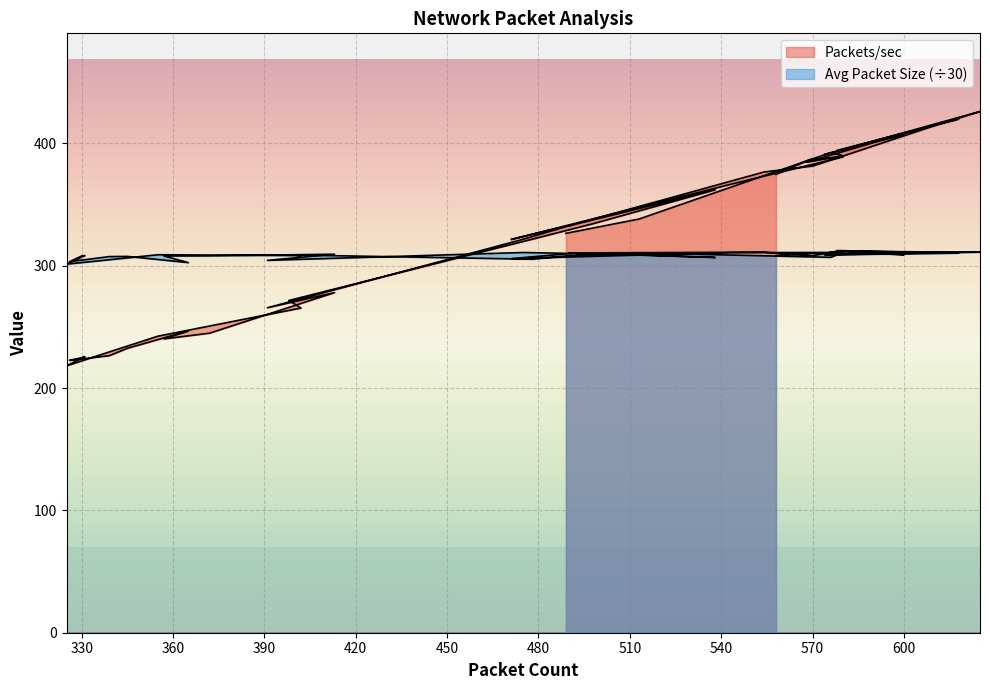

Read the Average Packet Size value at 478.

305.4